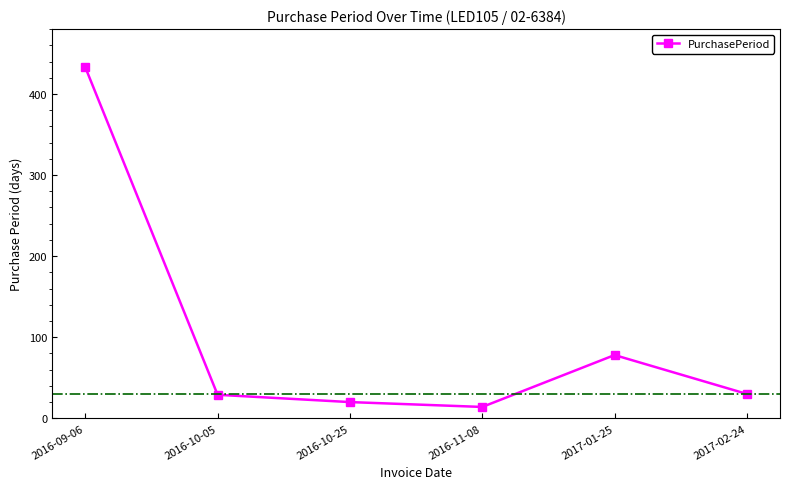

At which label is the value closest to 223?

2017-01-25